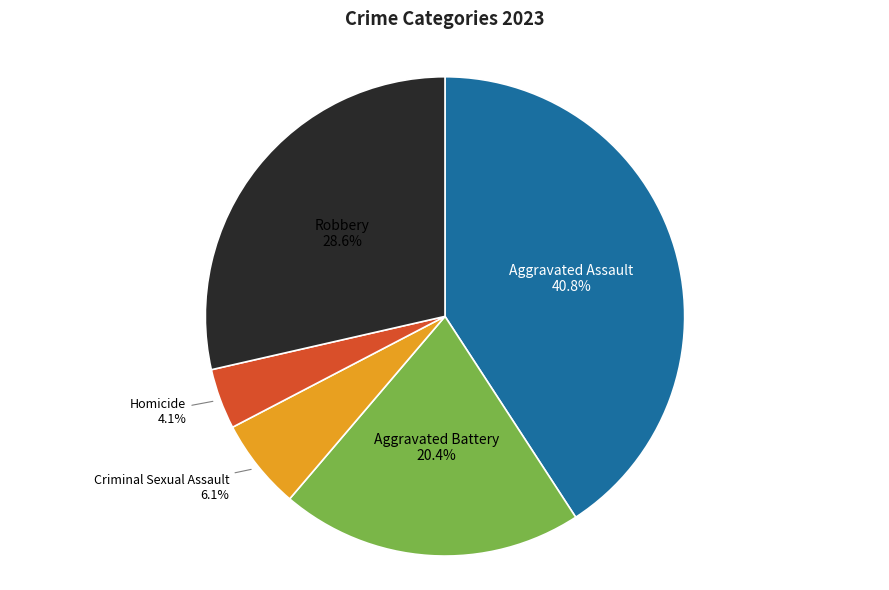

Is there any slice that represents more than half of the pie?

No